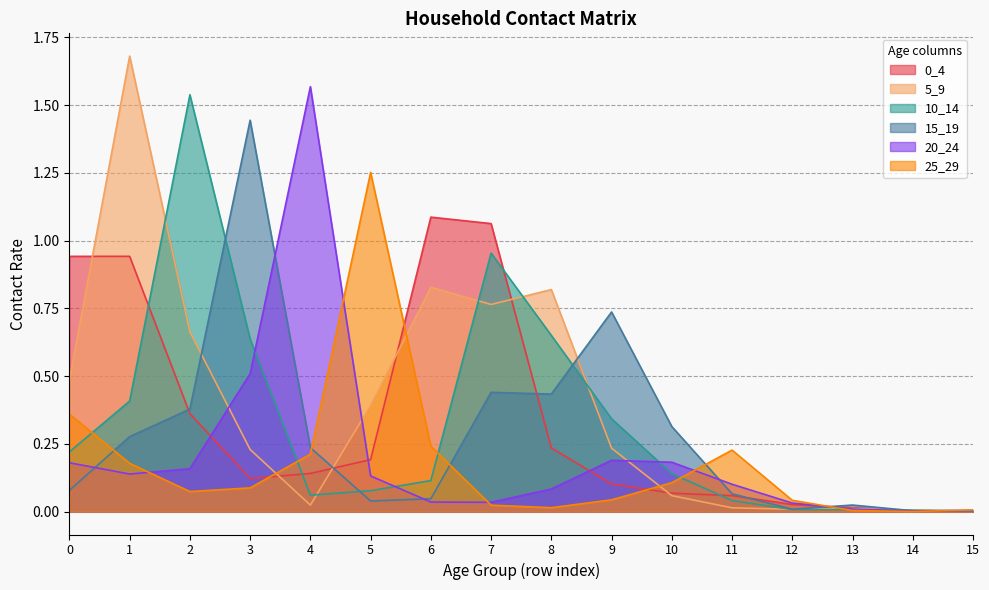

Does the chart display data point markers on the line(s)?

No